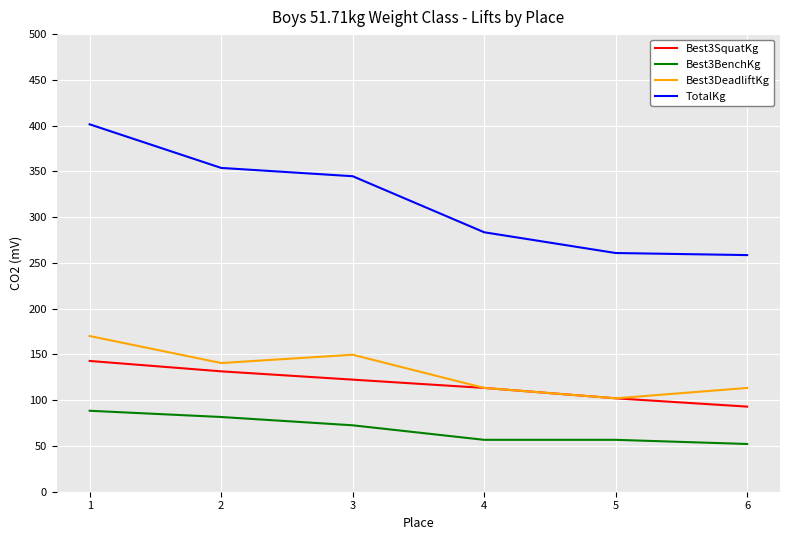

Which category has the highest value in the TotalKg series?

1